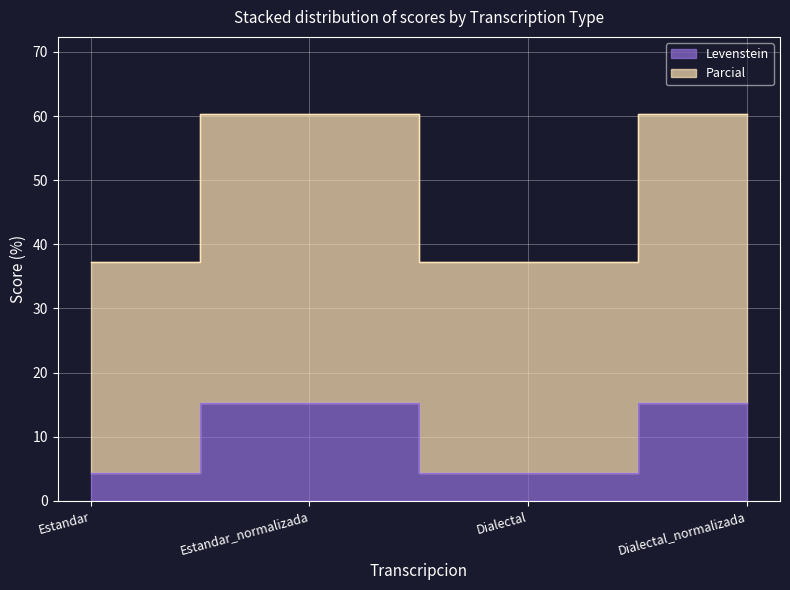

Rank the categories by Levenstein value from highest to lowest.

Estandar_normalizada, Dialectal_normalizada, Estandar, Dialectal